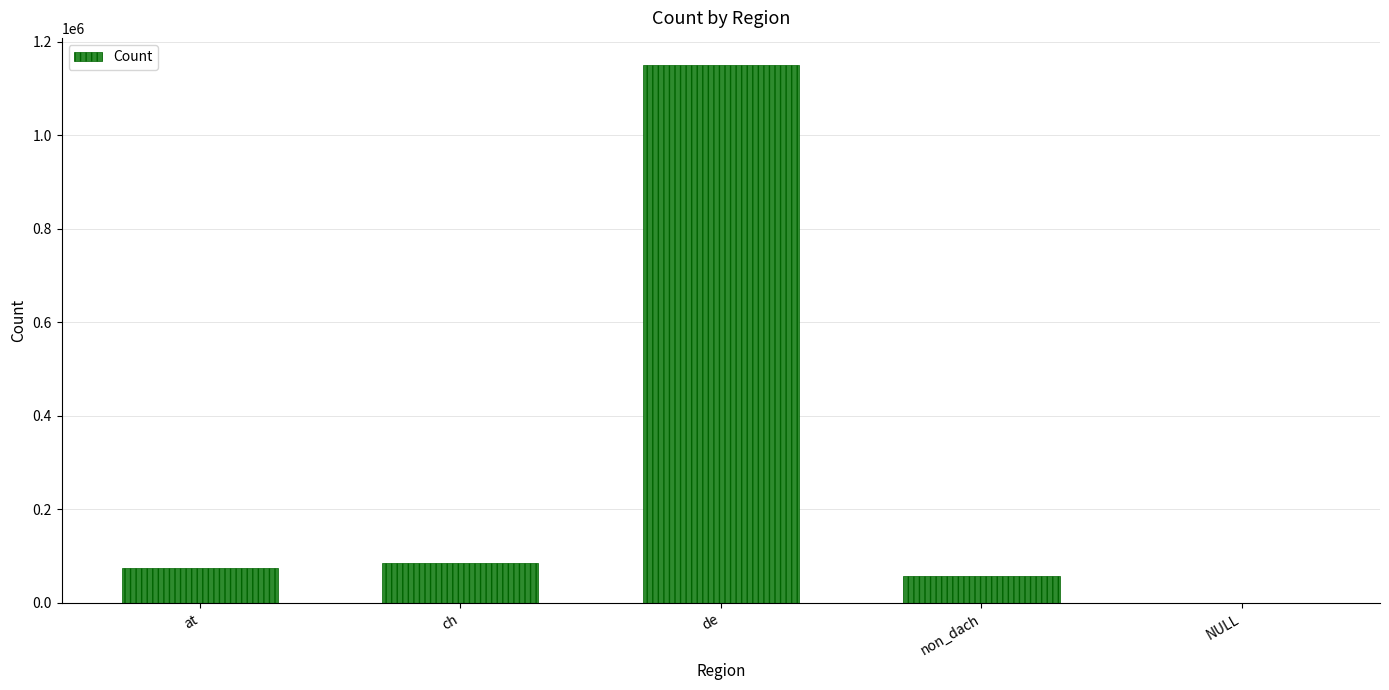

Reading left to right, extract all data points from this chart.

73860	84875	1150541	57437	344